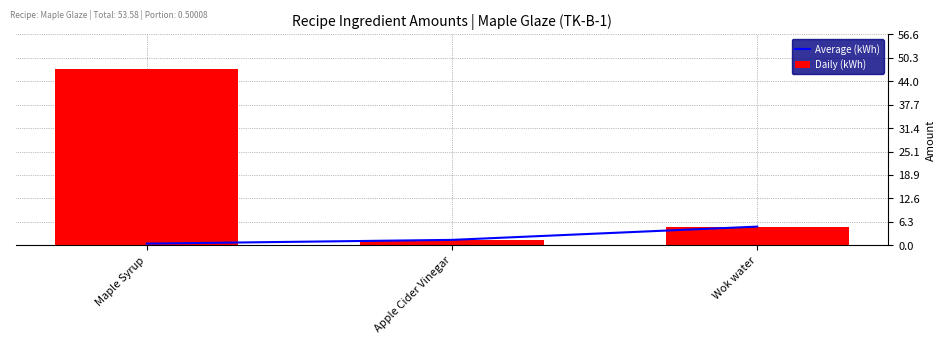

Is it true that Daily (kWh) equals 5.0 at Wok water?

True